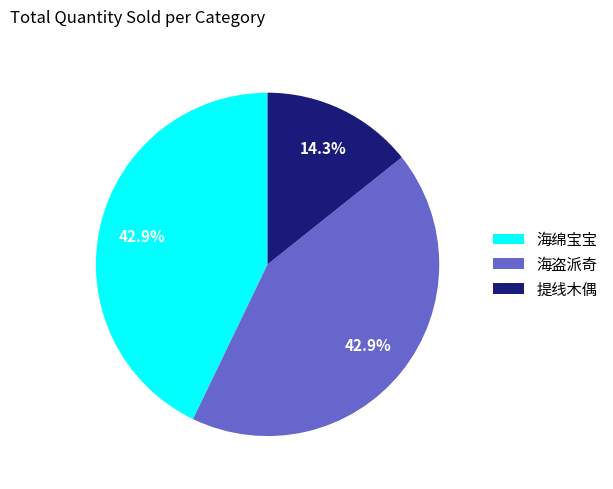

Is 海绵宝宝 the majority of the pie?

No